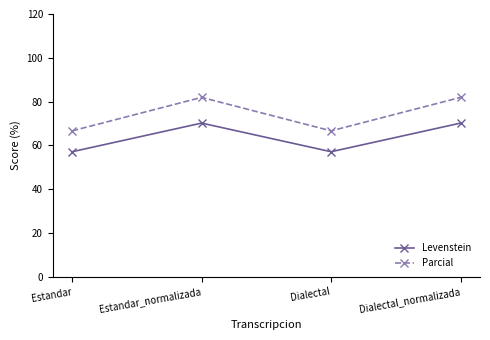

What is the highest value of the Parcial series?

81.9